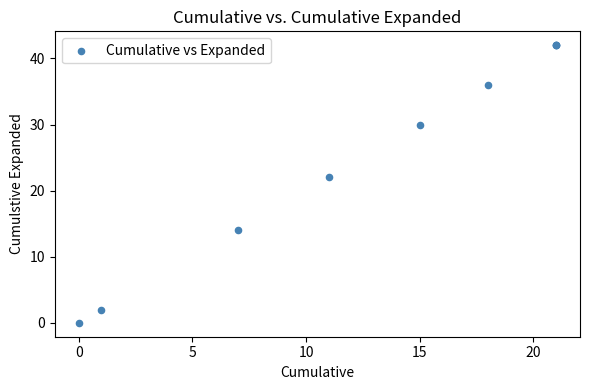

What Y value in the scatter plot is closest to 21?

22